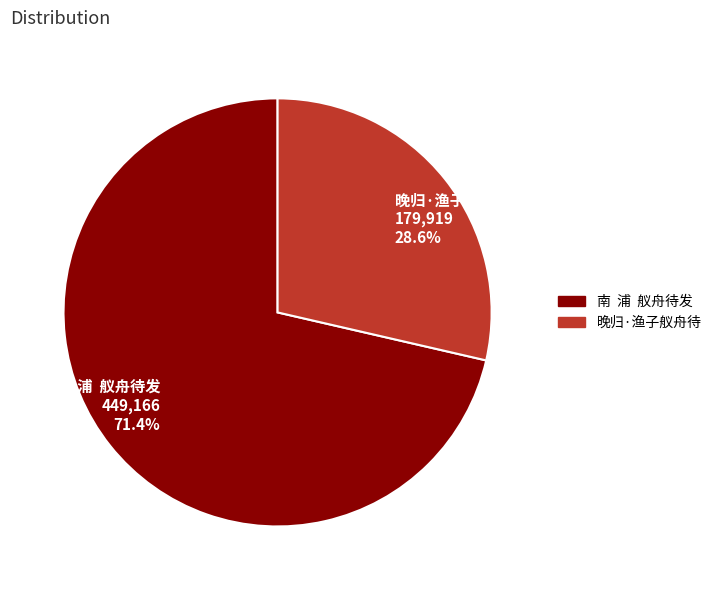

Is 晚归·渔子舣舟待 the majority of the pie?

No